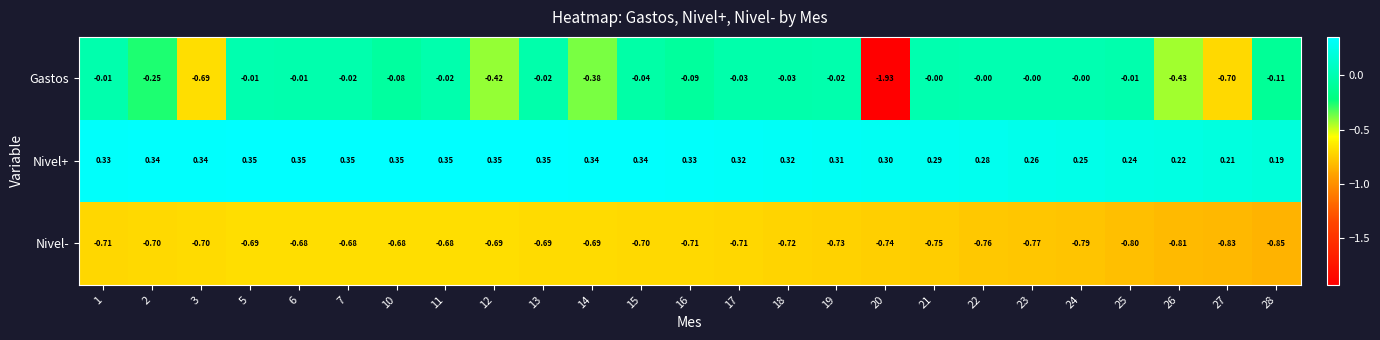

What is the difference between the highest and lowest values at 12?

1.0